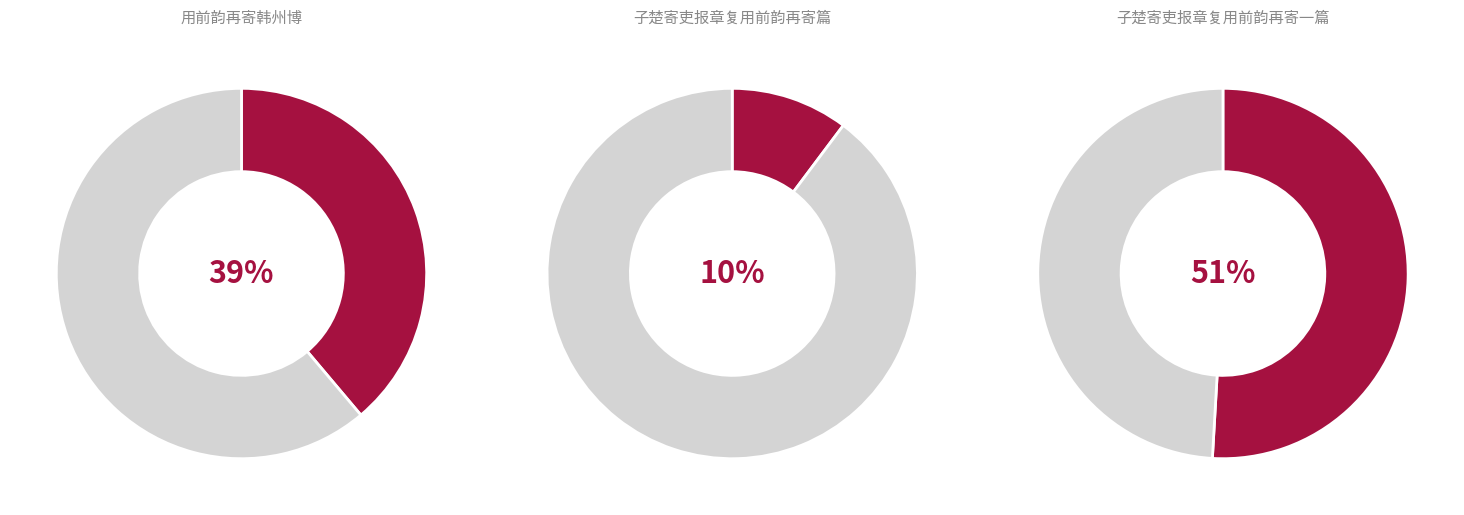

Rank the categories by value from highest to lowest.

子楚寄吏报章复用前韵再寄一篇, 用前韵再寄韩州博, 子楚寄吏报章复用前韵再寄篇